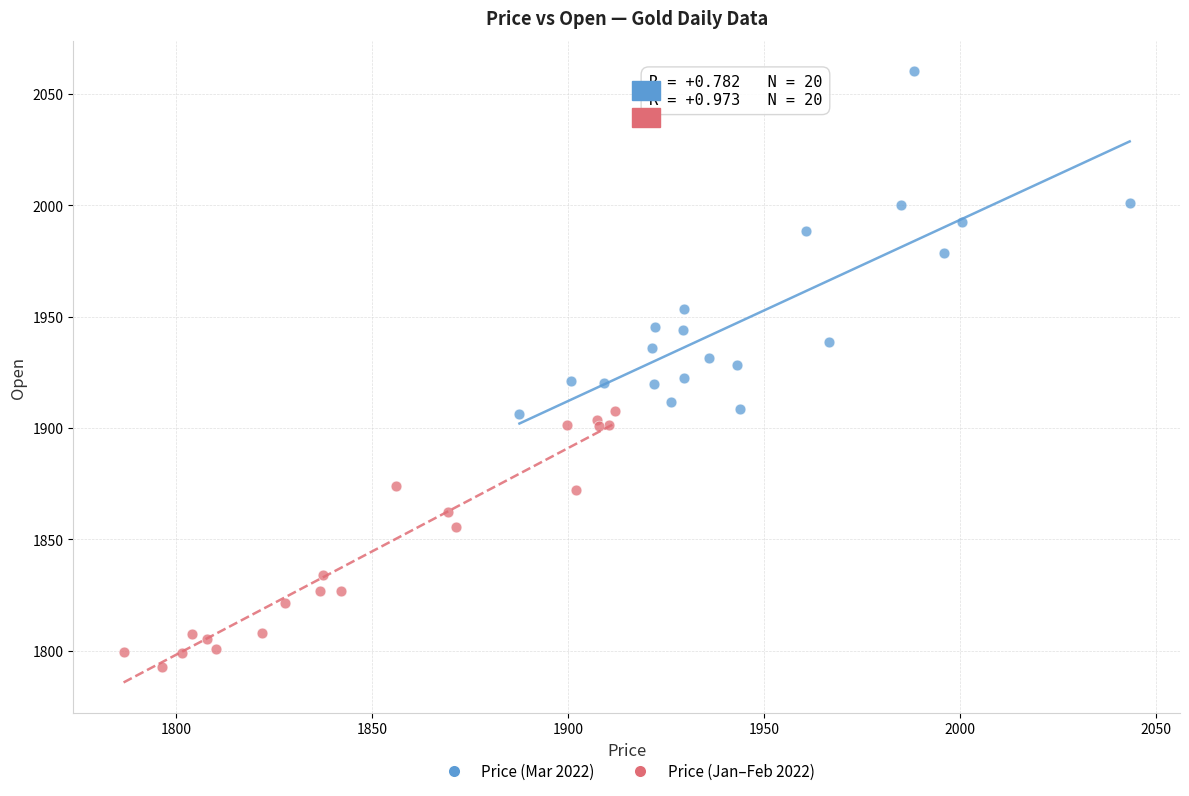

Which series has the largest Y range (max minus min)?

Price (Mar 2022)